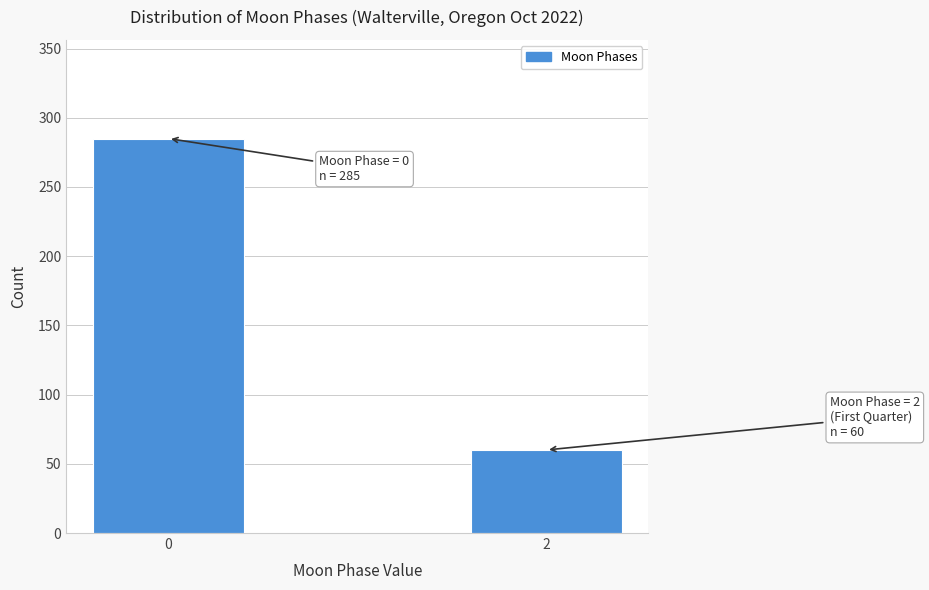

Reading left to right, list all the values displayed in this chart.

285	60